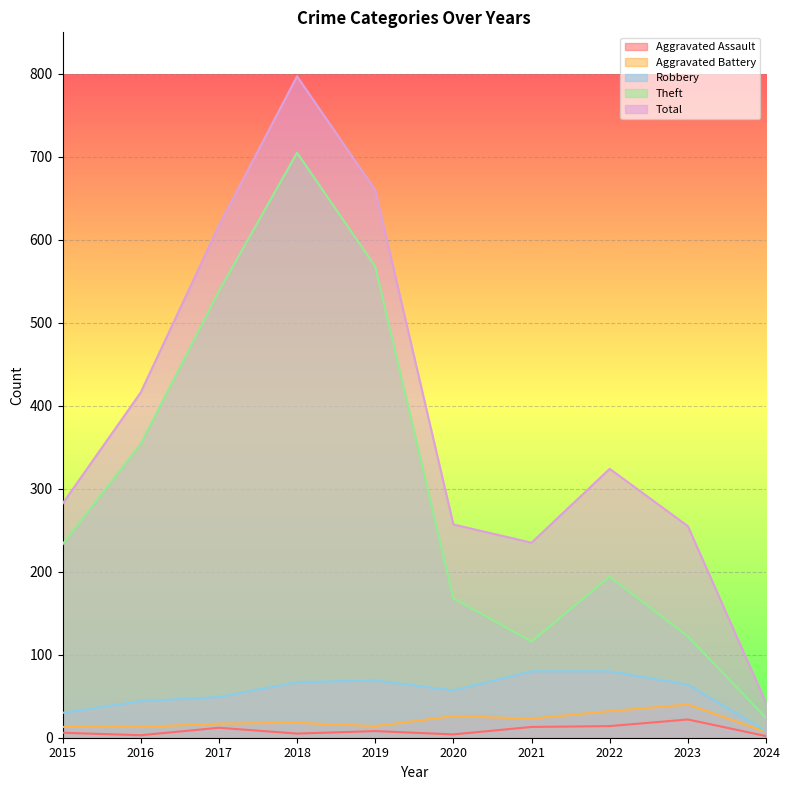

True or false: Theft and Robbery cross at least once.

False